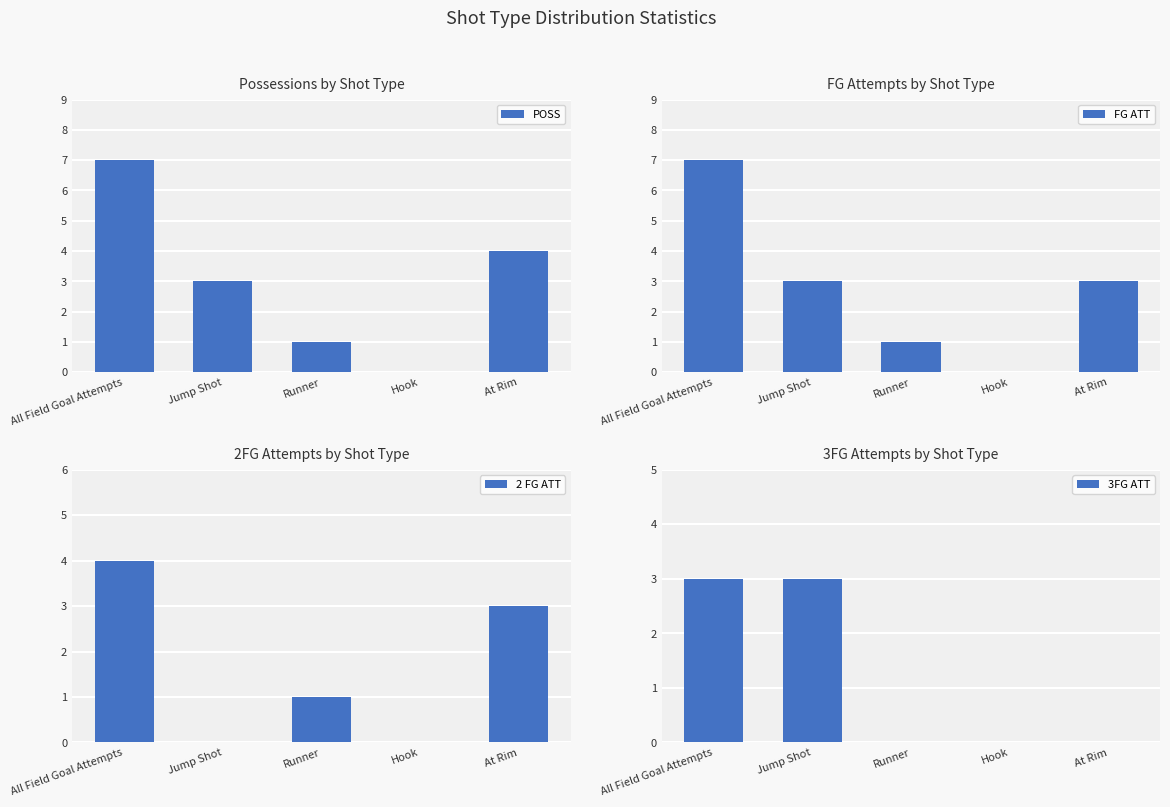

Rank the series at At Rim from lowest to highest value.

3FG ATT, FG ATT, 2 FG ATT, POSS